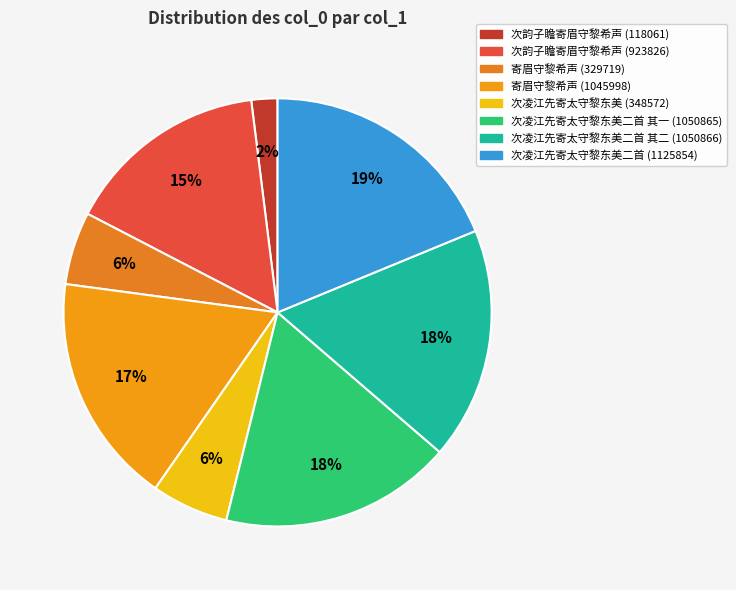

To the nearest percent, what is the combined percentage of 寄眉守黎希声 (329719) and 次凌江先寄太守黎东美二首 其二 (1050866)?

23%